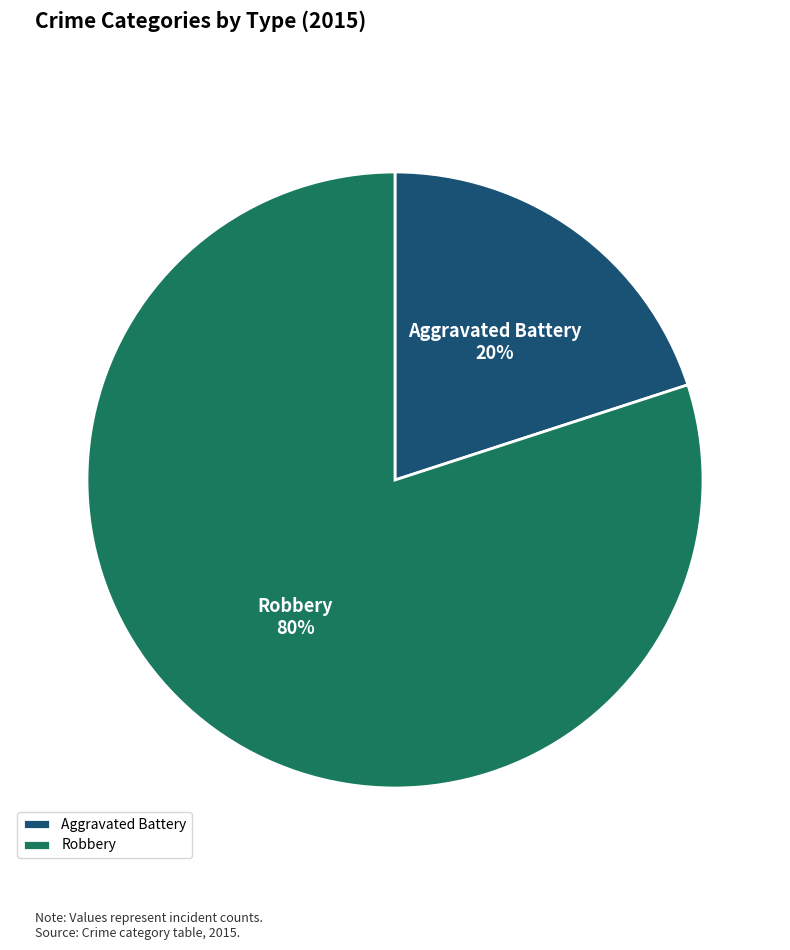

Count the number of slices in the pie.

2